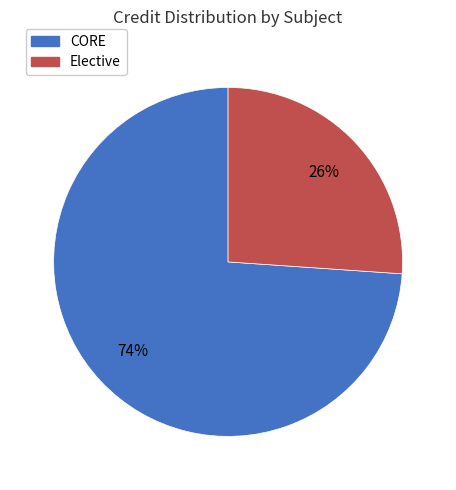

To the nearest percent, what is the average slice percentage?

50%